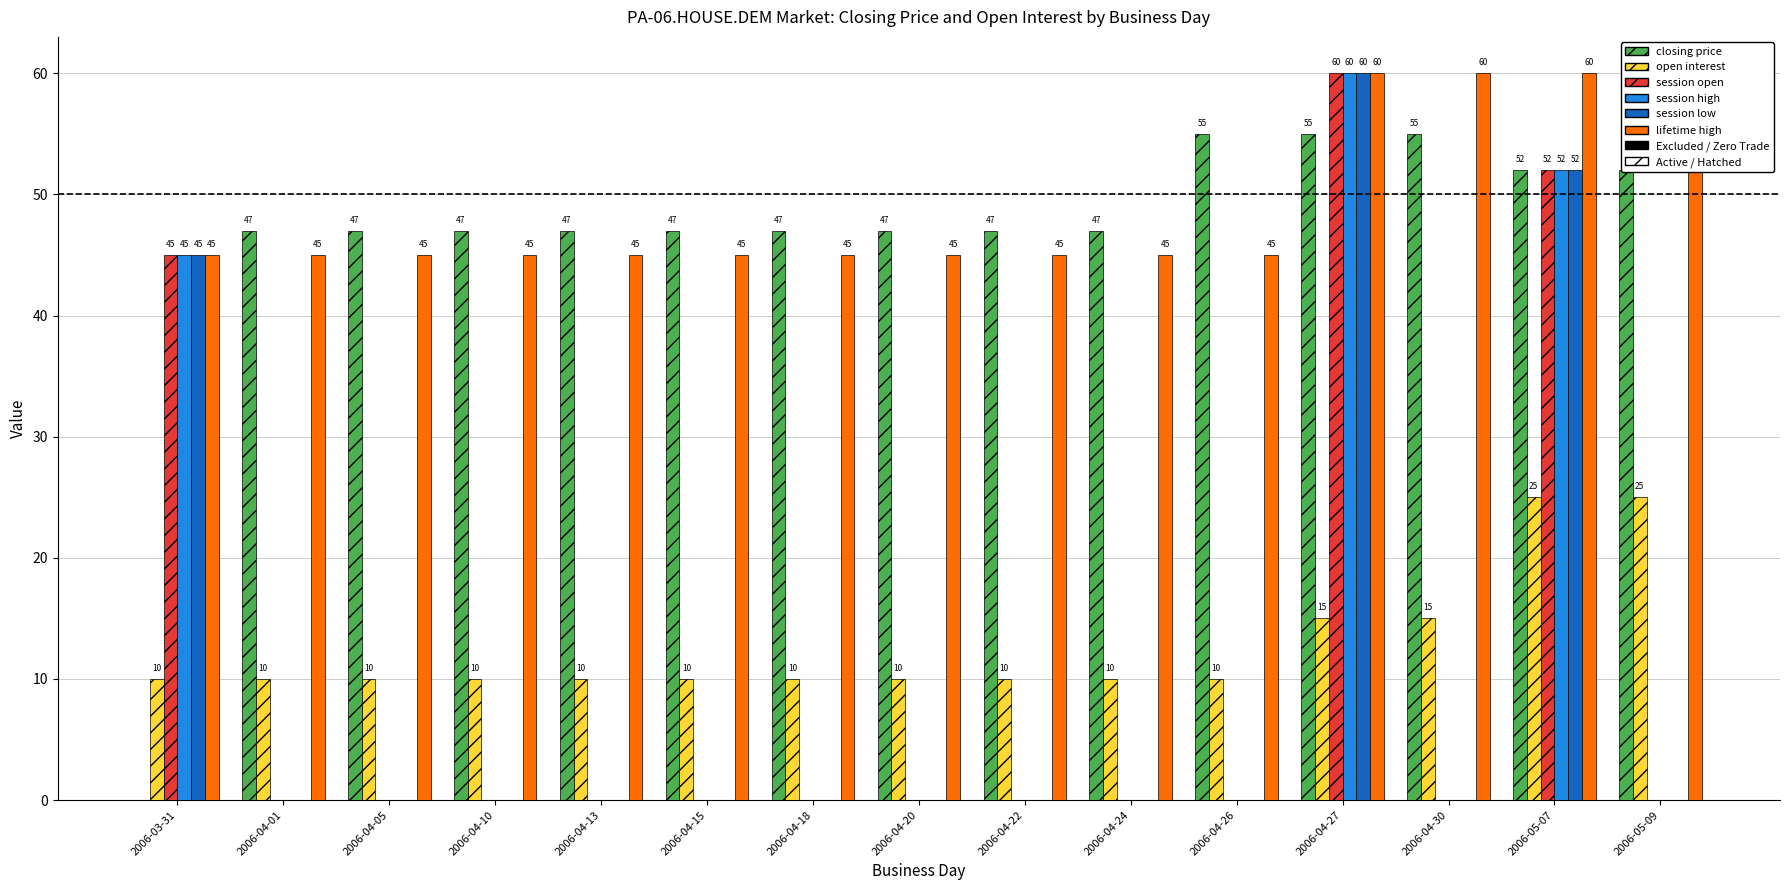

Are the bars horizontal?

No